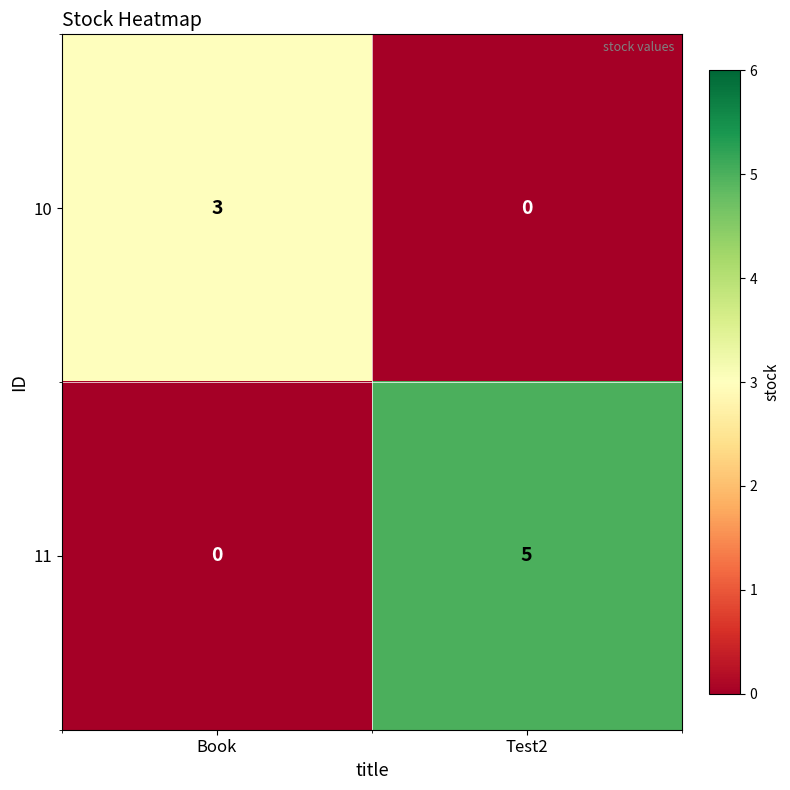

The value of 10 at Book is 4. True or false?

False